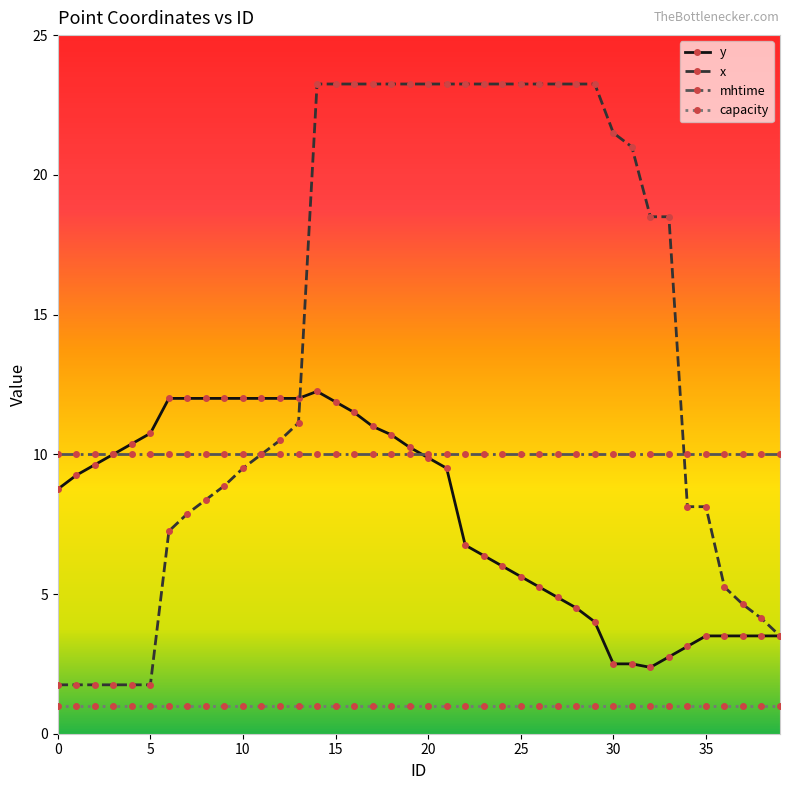

What are all the series names shown in the legend?

y, x, mhtime, capacity